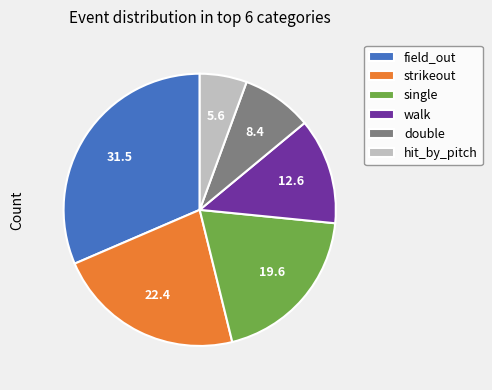

What is the largest slice in the pie chart?

field_out